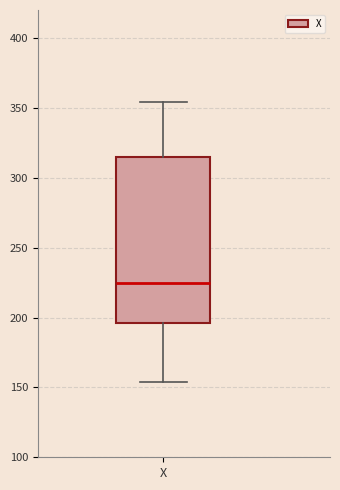

Transcribe this box plot: give where the median line is, the range the box spans, and where the two whiskers end, as read against the y-axis. The values are not printed on the chart, so give them approximately, as read against the axis.

median 225, box 195 to 315, whiskers 155 to 355